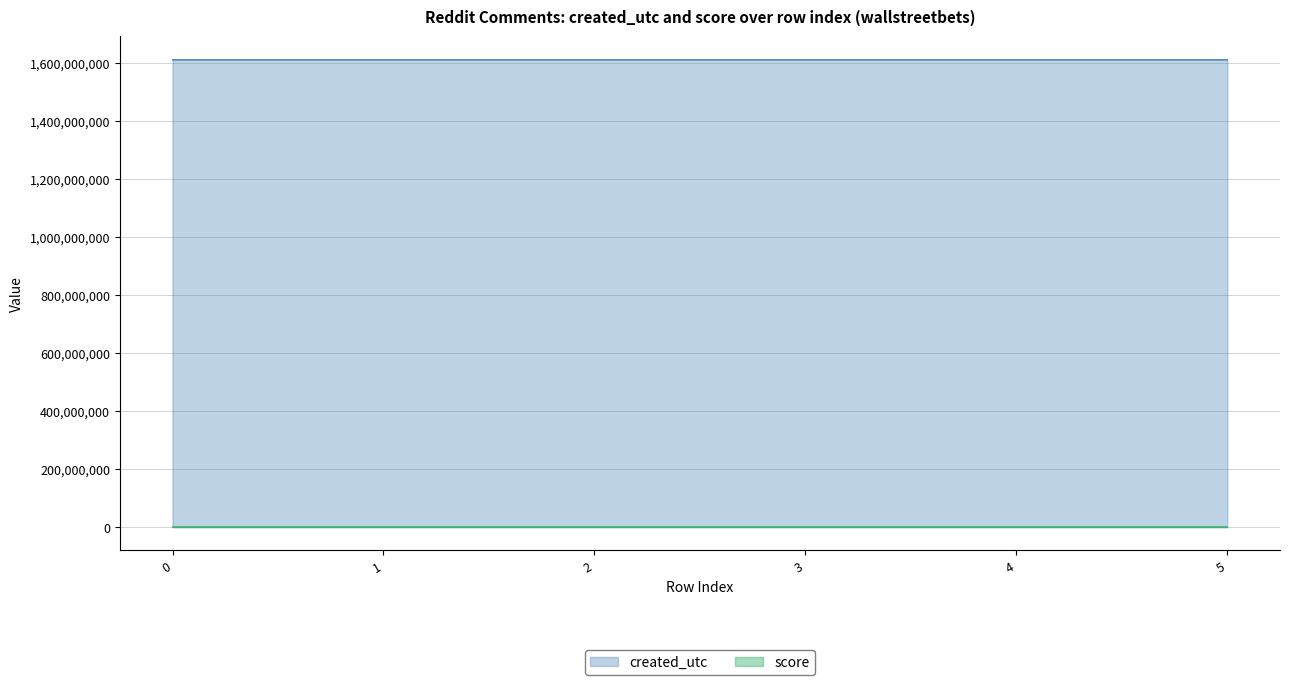

What are all the series names shown in the legend?

created_utc, score